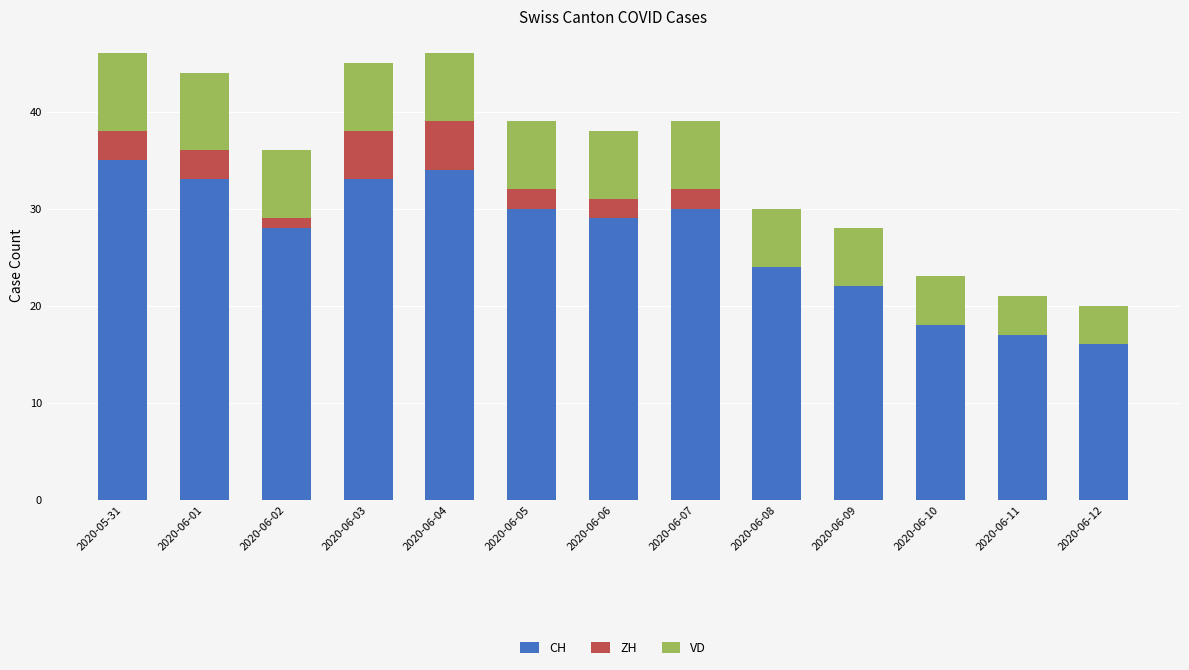

What is the maximum value for CH?

35